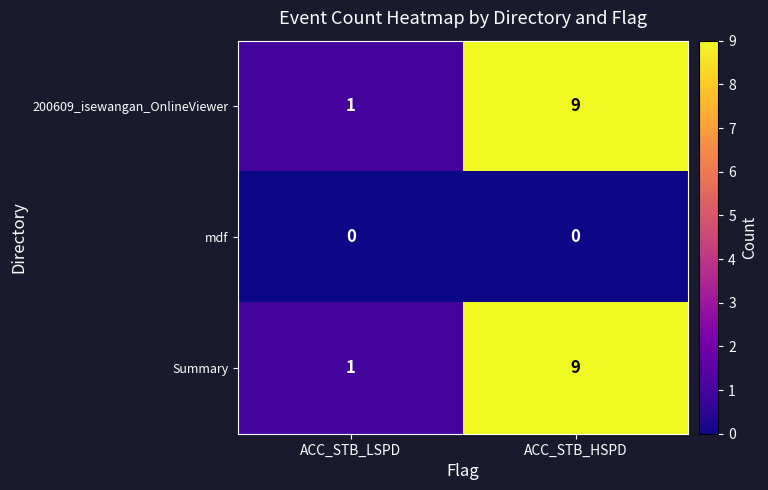

Is the value of 200609_isewangan_OnlineViewer at ACC_STB_HSPD greater than the value of mdf at ACC_STB_LSPD?

Yes